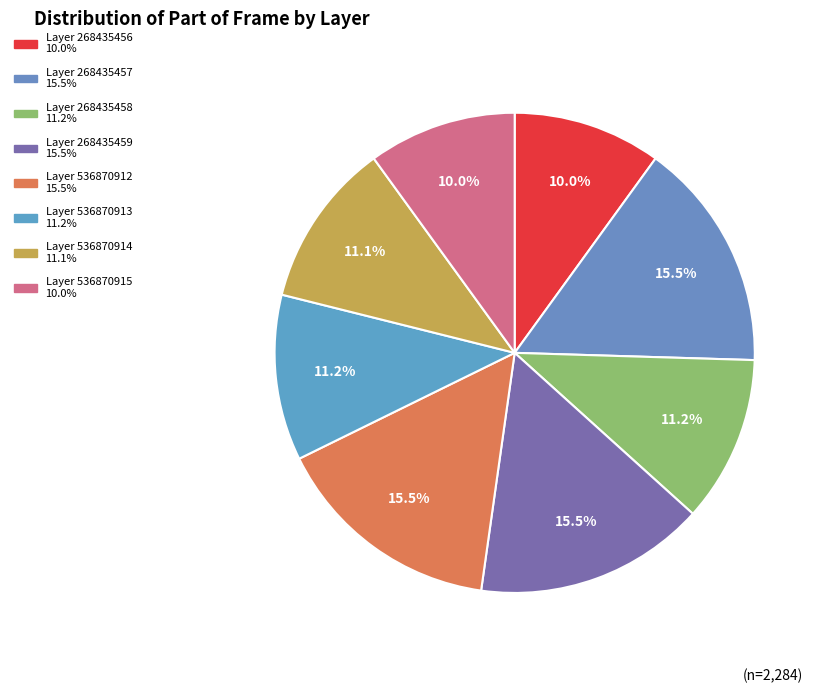

To the nearest percent, what is the average slice percentage?

12%